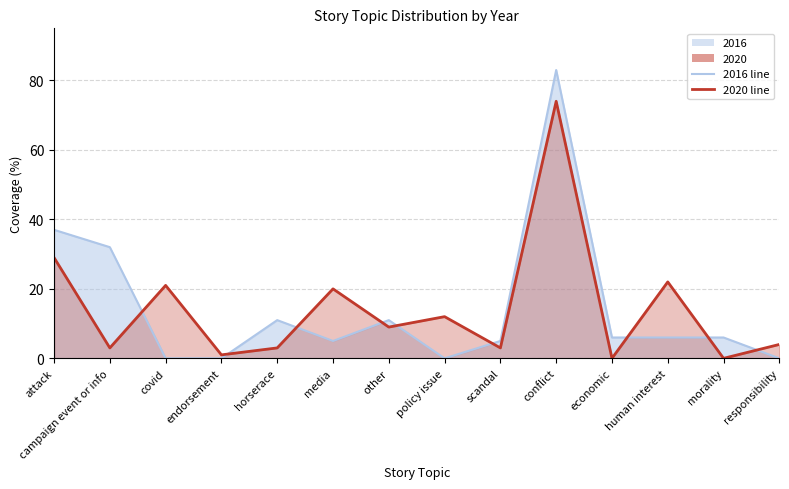

What is the value of the 2016 point at the 12th from the left?

6